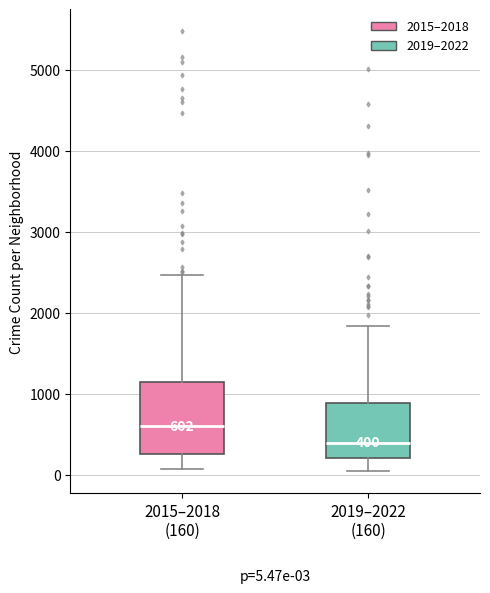

Which box has the lowest median line?

2019–2022 (160)